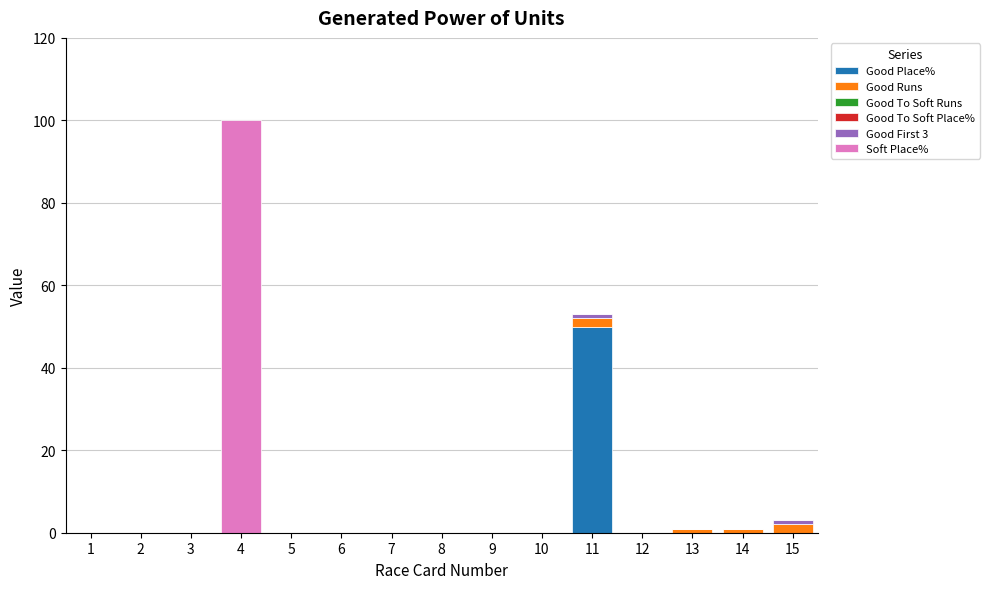

What is the sum of all Good Place% values?

50